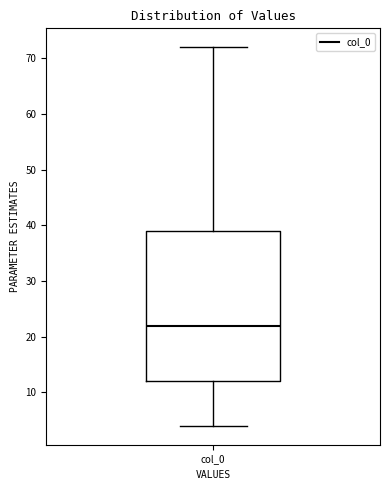

Read this box plot against the y-axis: the position of the median line, the range covered by the box, and the ends of both whiskers. The values are not printed on the chart, so give them approximately, as read against the axis.

median 22, box 12 to 39, whiskers 4 to 72